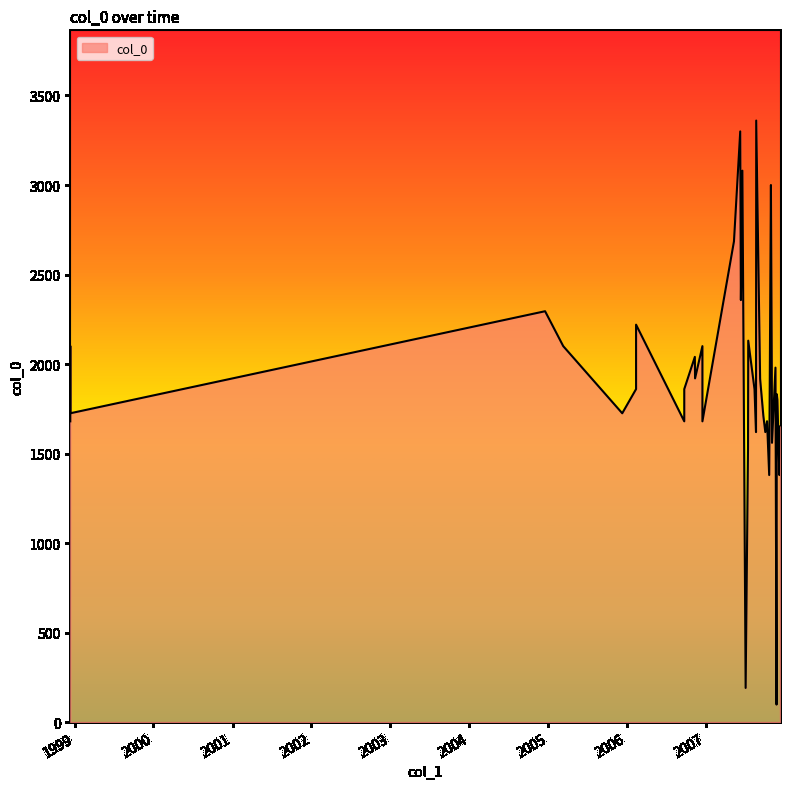

Reading left to right, transcribe all the data shown in this chart.

1998-12-12=1680.0	1998-12-12=2100.0	1998-12-12=1725.0	2004-12-17=2295.0	2005-03-11=2100.0	2005-12-09=1725.0	2006-02-11=1860.0	2006-02-11=2070.0	2006-02-11=2220.0	2006-09-22=1680.0	2006-09-22=1860.0	2006-11-10=2040.0	2006-11-11=1920.0	2006-12-15=2100.0	2006-12-15=1680.0	2007-05-10=2685.2	2007-06-08=3299.4	2007-06-11=2357.4	2007-06-18=3080.0	2007-07-03=190.8	2007-07-14=1530.0	2007-07-15=2130.6	2007-08-13=1860.0	2007-08-20=1620.0	2007-08-21=3360.0	2007-09-08=1917.0	2007-09-23=1710.0	2007-10-02=1620.0	2007-10-10=1680.6	2007-10-20=1380.0	2007-10-23=1980.0	2007-10-28=3000.0	2007-11-01=1977.0	2007-11-02=1560.0	2007-11-18=1980.0	2007-11-23=97.8	2007-11-24=1831.8	2007-11-27=1800.0	2007-12-06=1380.0	2007-12-09=1651.2